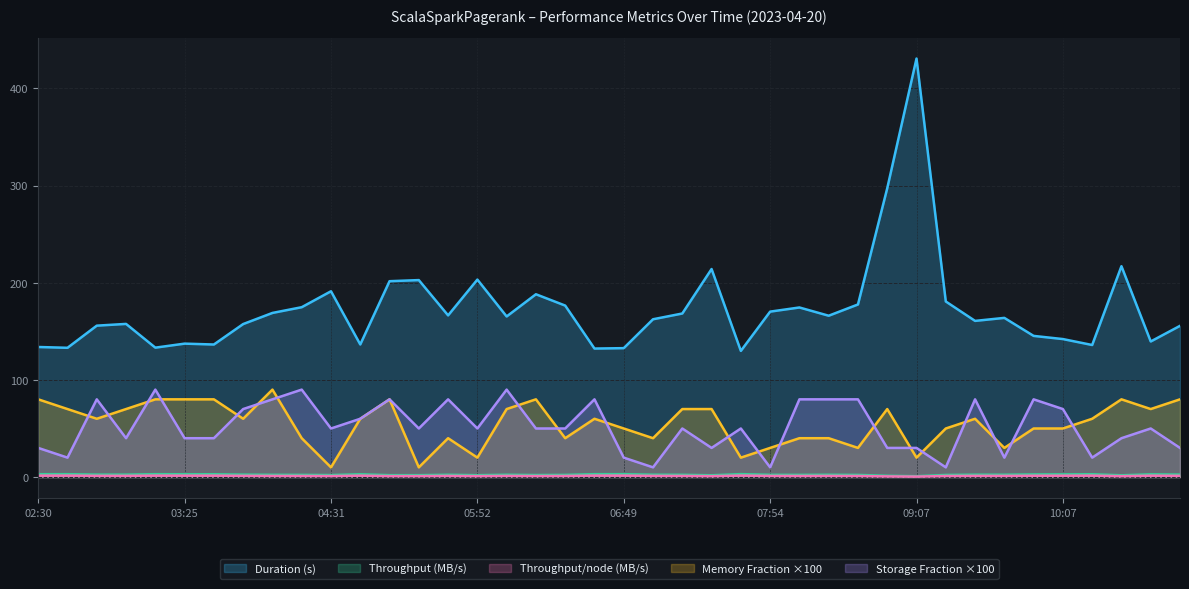

Which series has the largest range (max minus min)?

Duration (s)